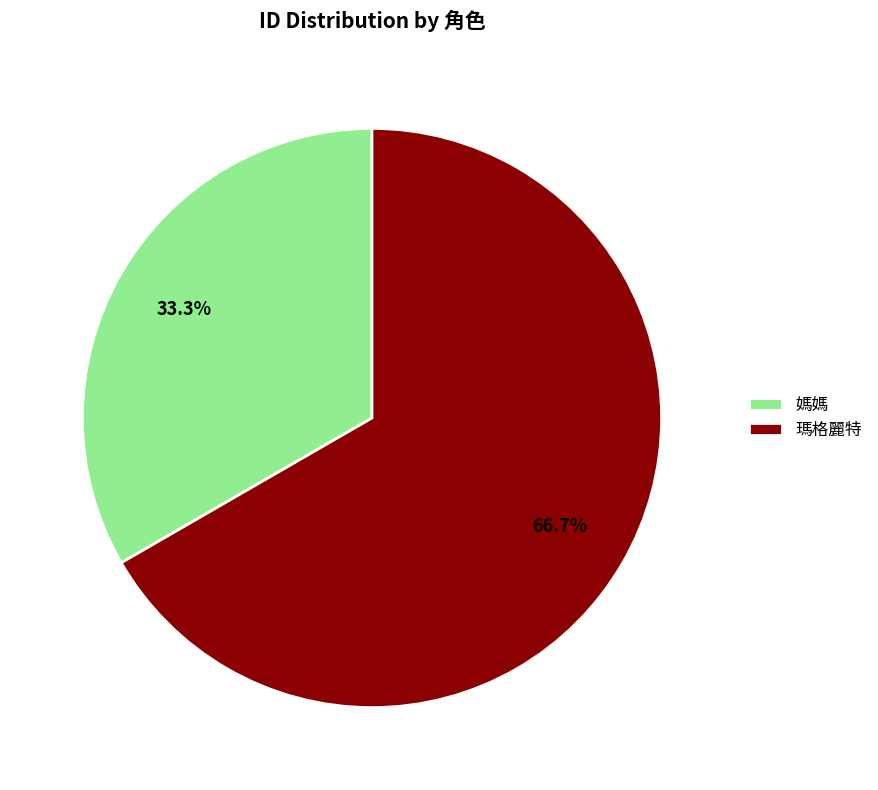

What portion of the pie excludes 瑪格麗特?

33.3%